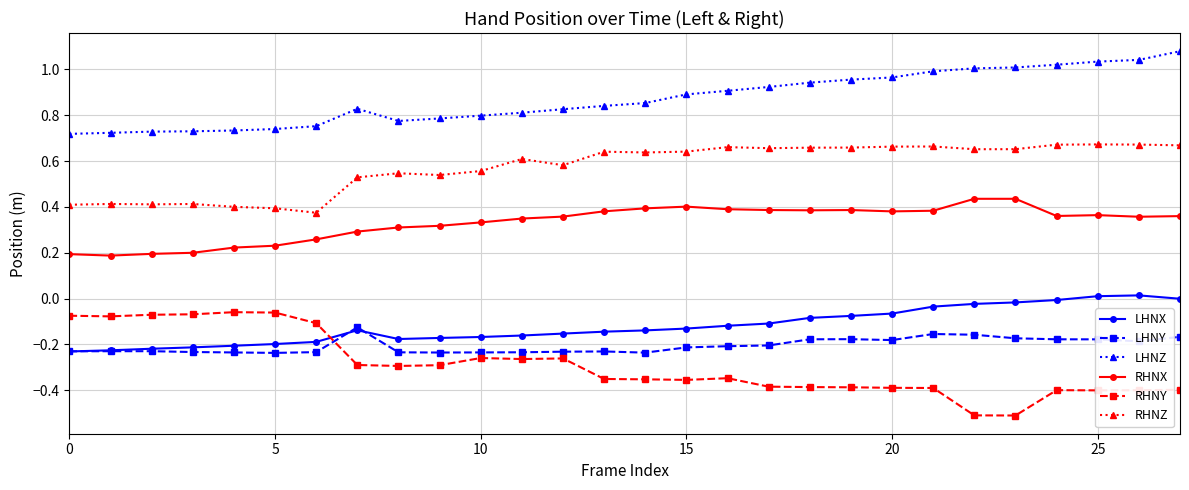

What is the lowest value of the RHNY series?

-0.5